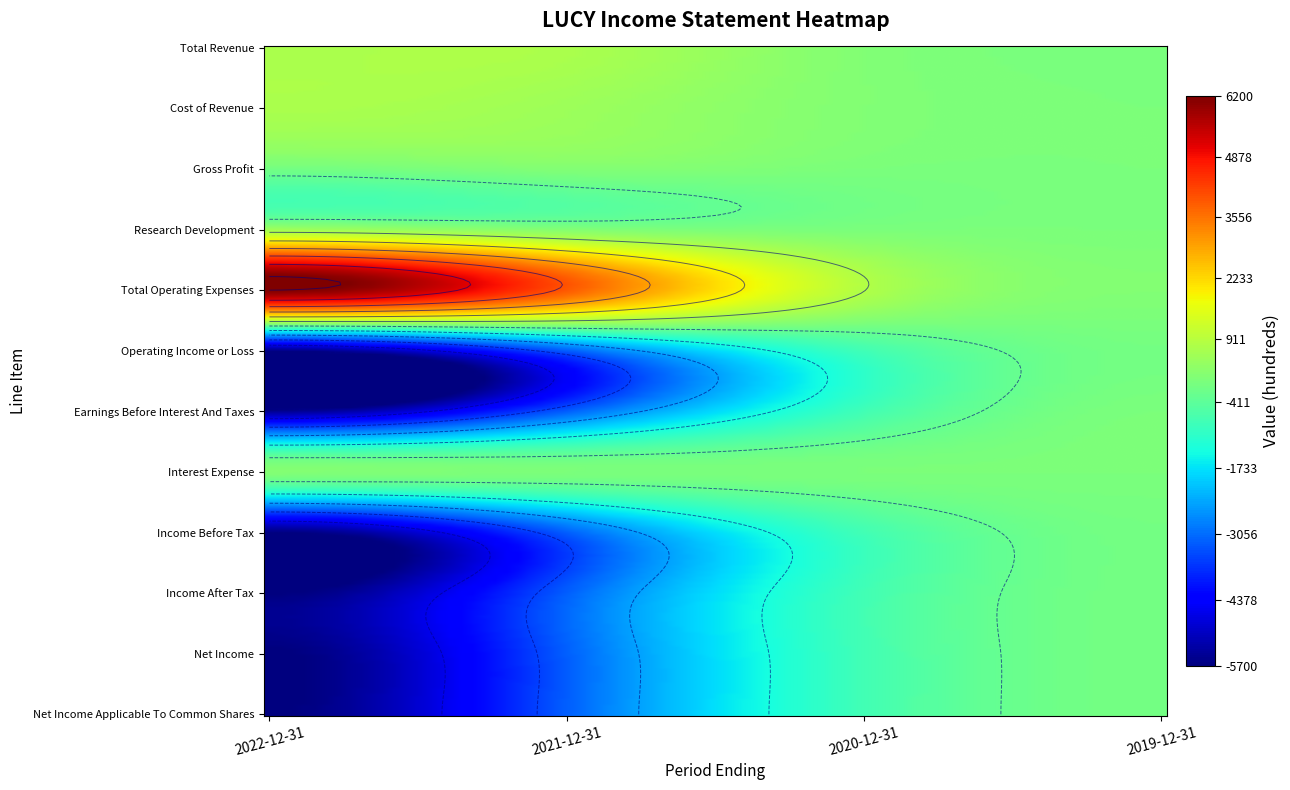

True or false: Net Income has a value of -3200 at 2021-12-31.

True